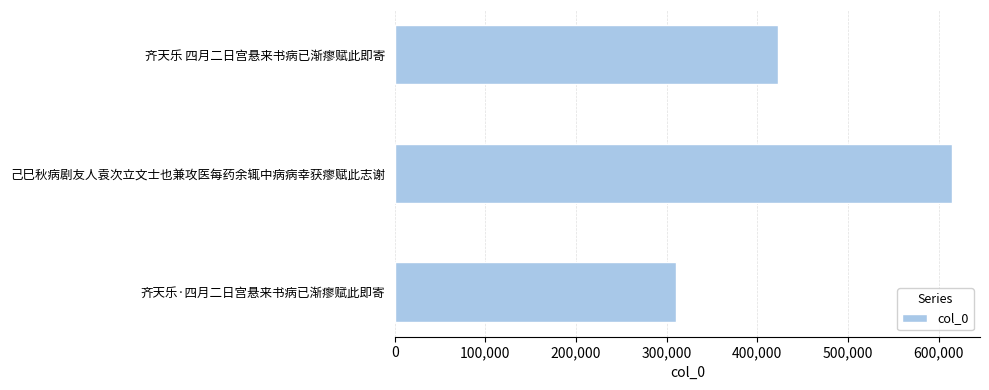

The value at 己巳秋病剧友人袁次立文士也兼攻医每药余辄中病病幸获瘳赋此志谢 is 614828. True or false?

True